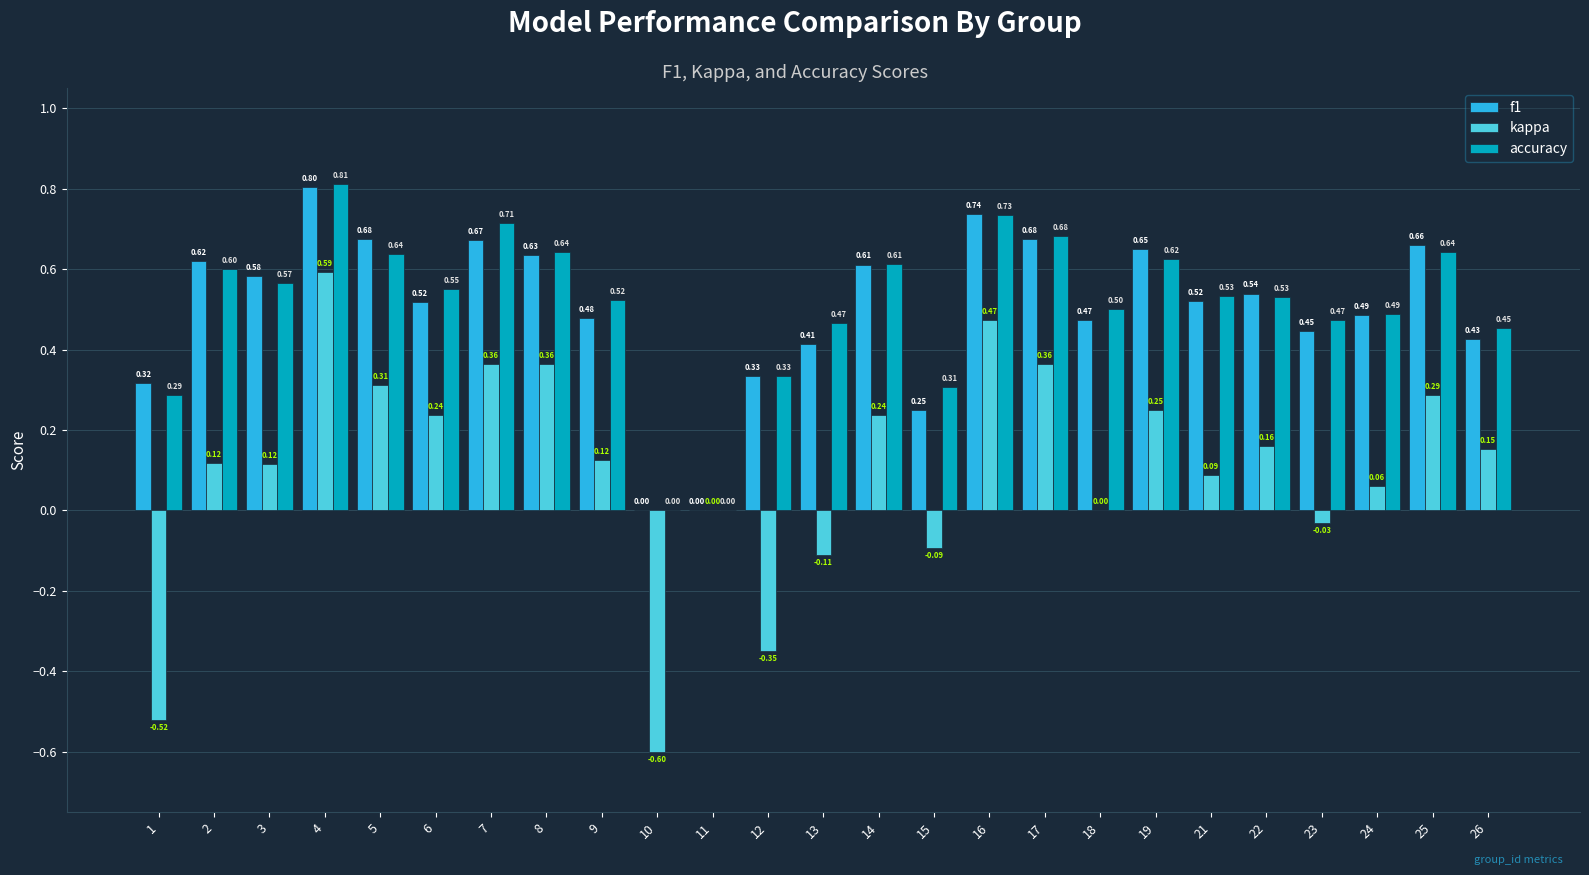

What is the sum of the f1 values at 24 and 18?

1.0